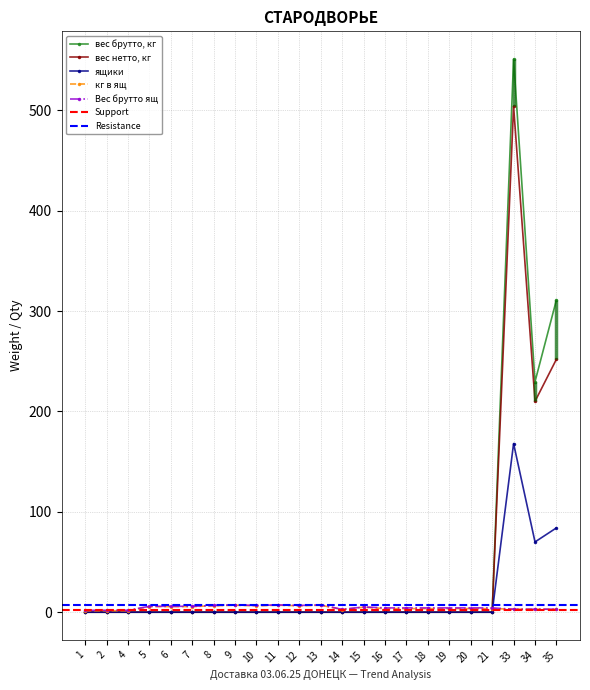

How many intersections are there between ящики and кг в ящ?

1